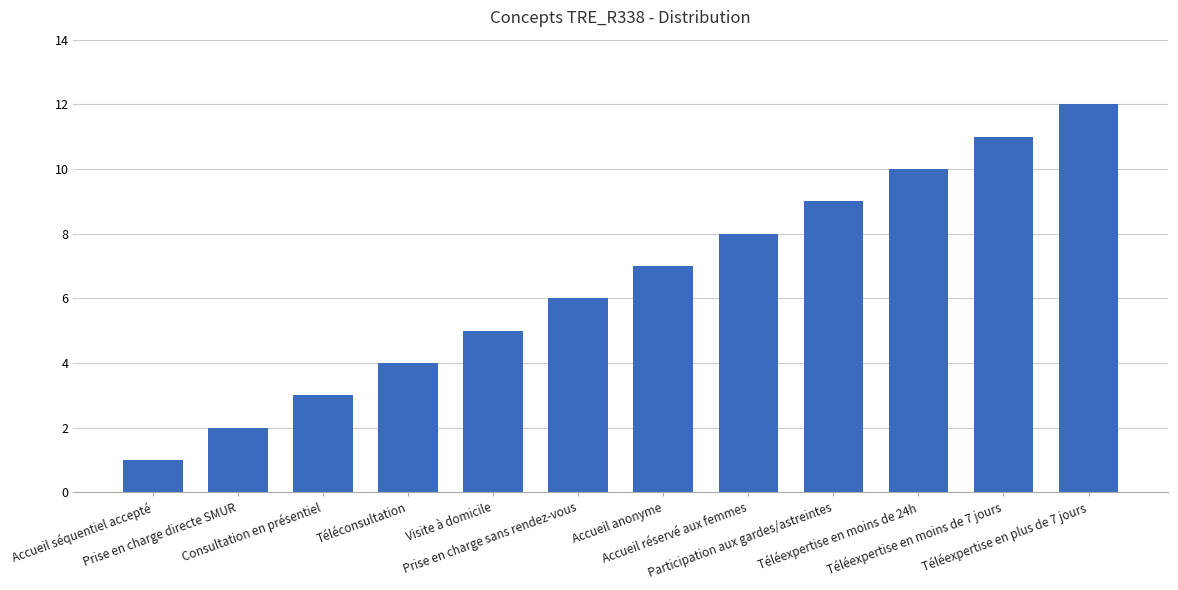

Does the chart contain any negative values?

No